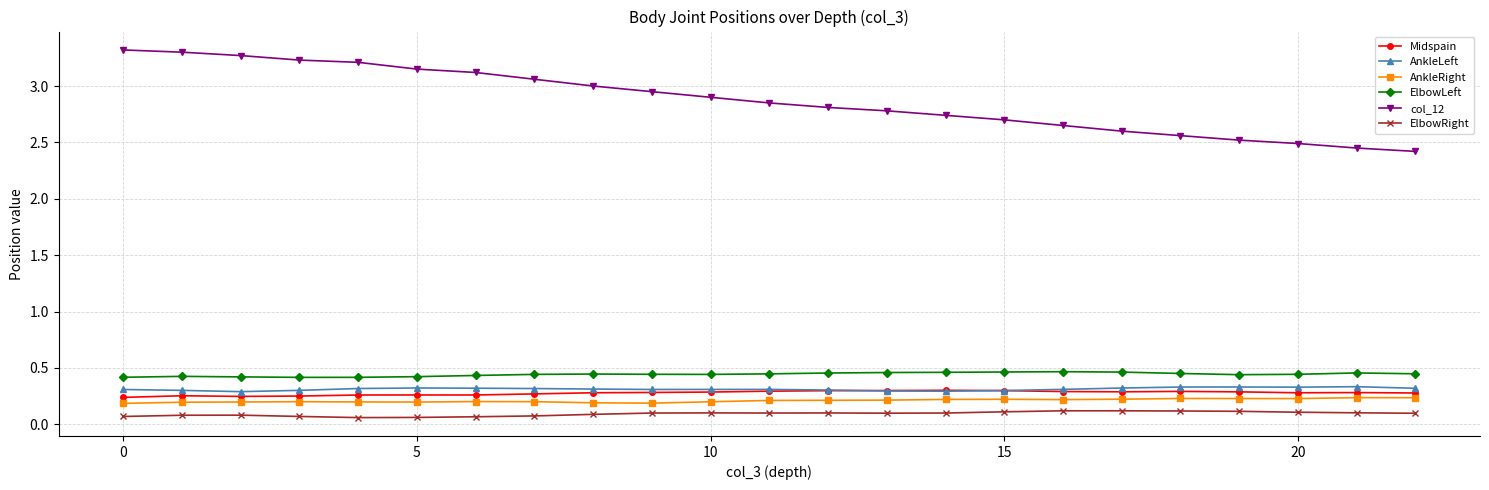

True or false: Midspain has more than 2 points higher than both neighbors.

True